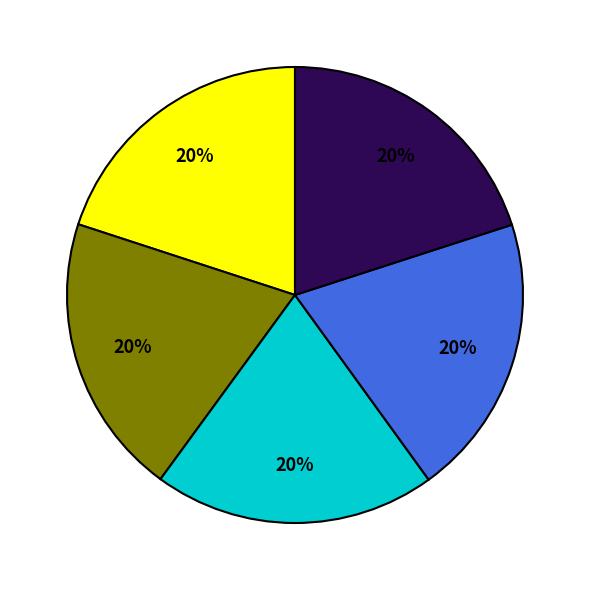

To the nearest percent, what is the average slice percentage?

20%